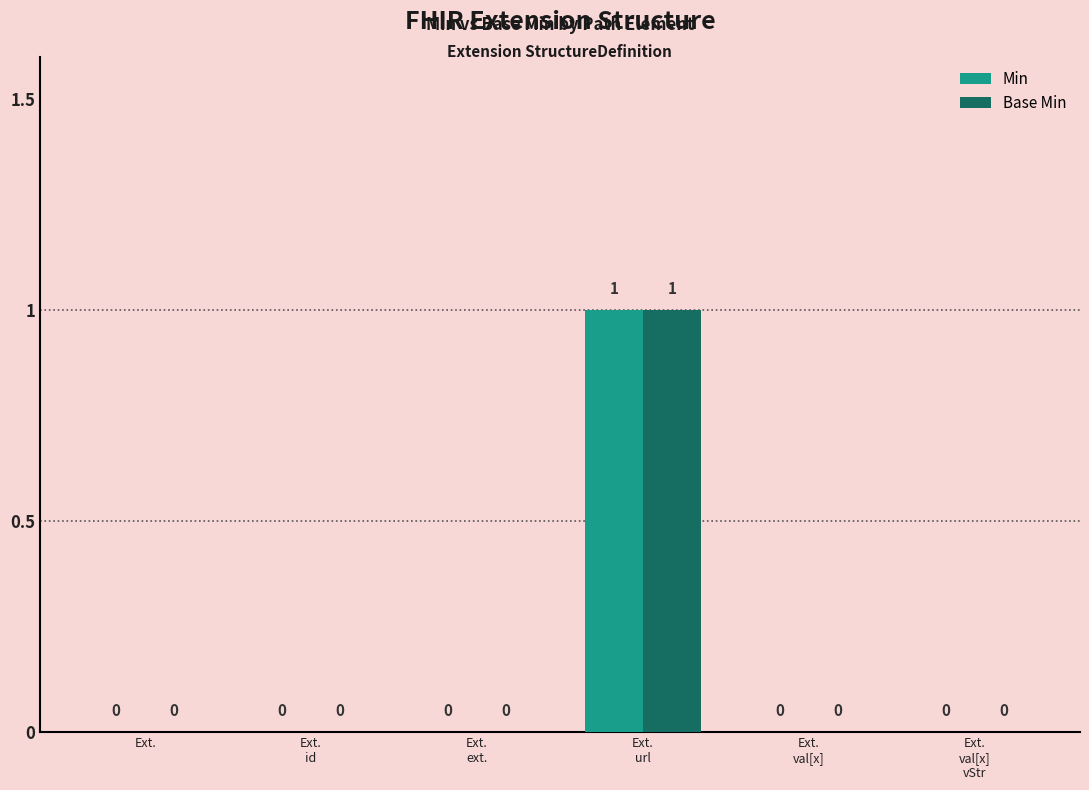

How many data points in Min are above 0?

1